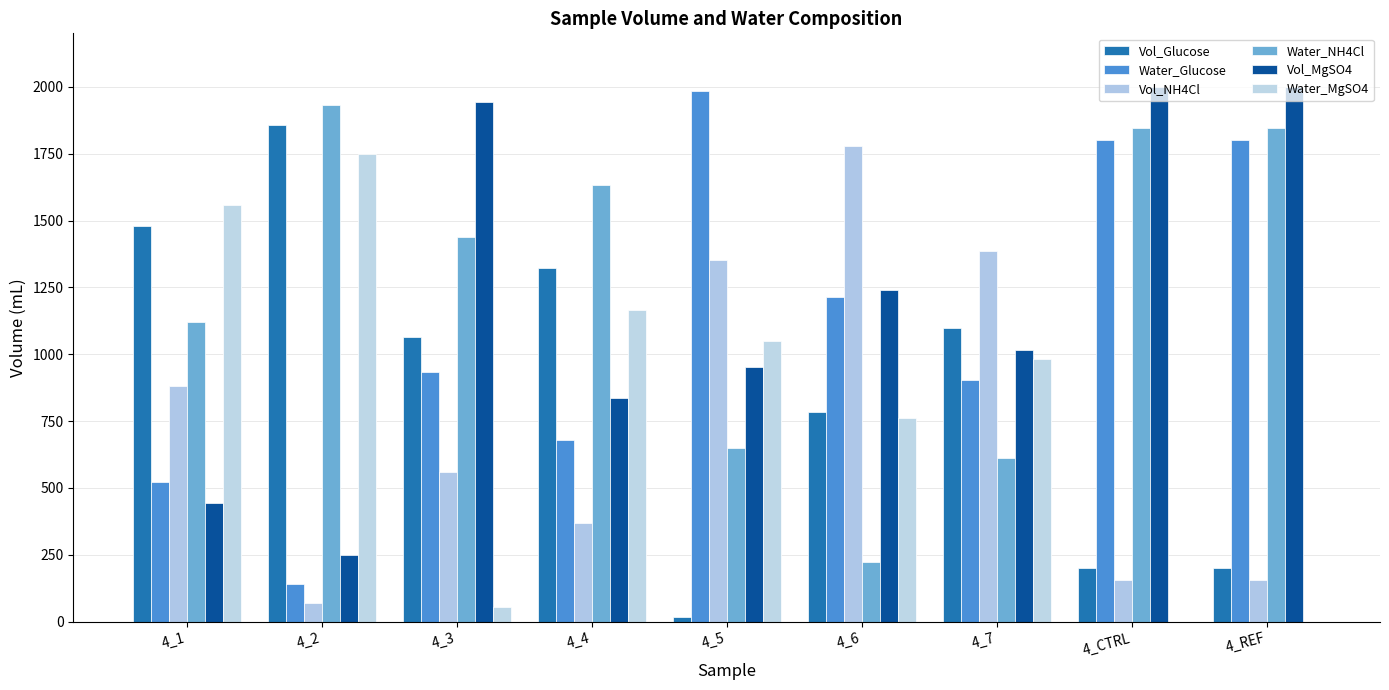

The value of Vol_MgSO4 at 4_5 is 1363.6. True or false?

False